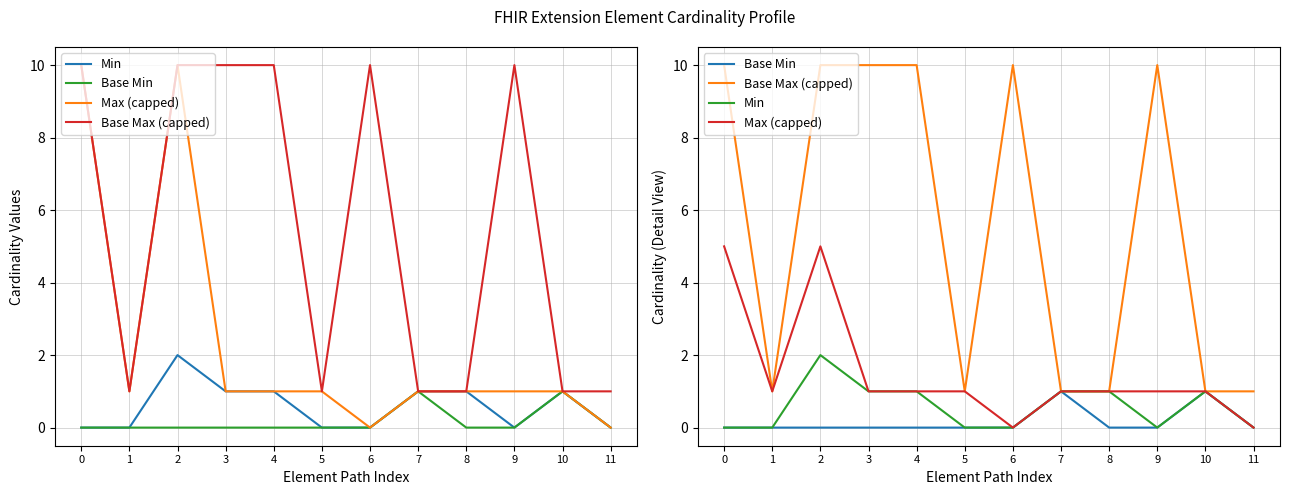

True or false: Min and Base Min cross at least once.

False